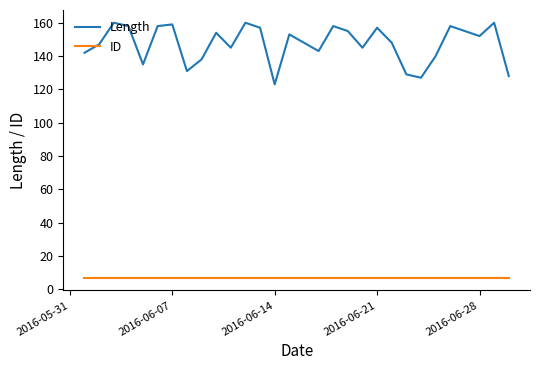

Which series has the largest total across all categories?

Length